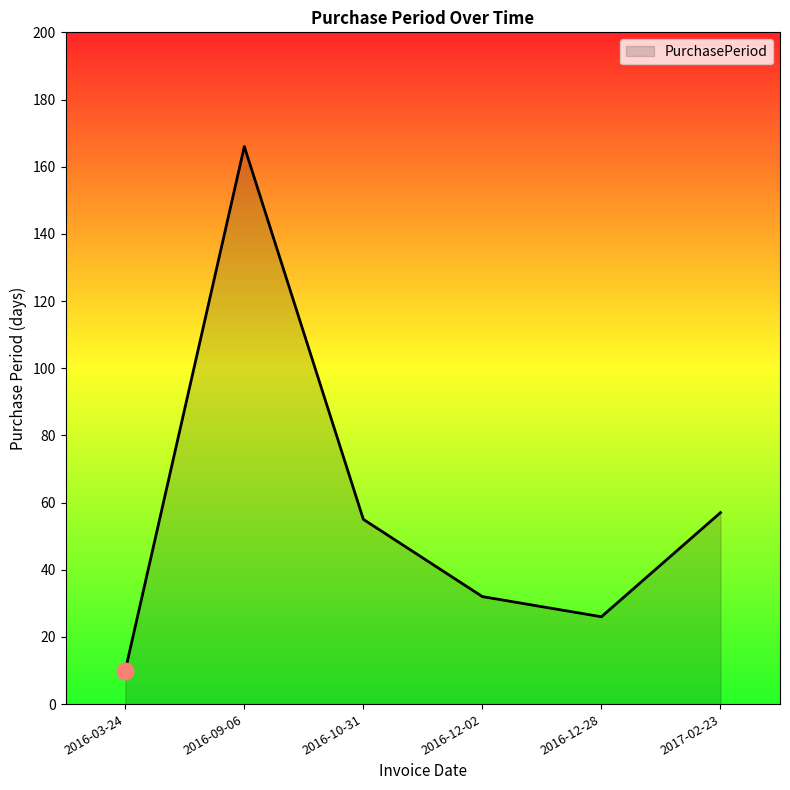

How many interior local peaks (higher than both neighbors) does the data have?

1